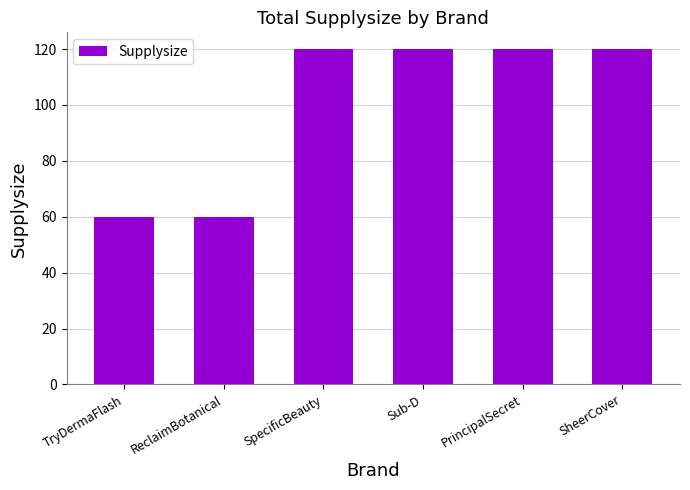

What is the label of the 1st bar from the left?

TryDermaFlash